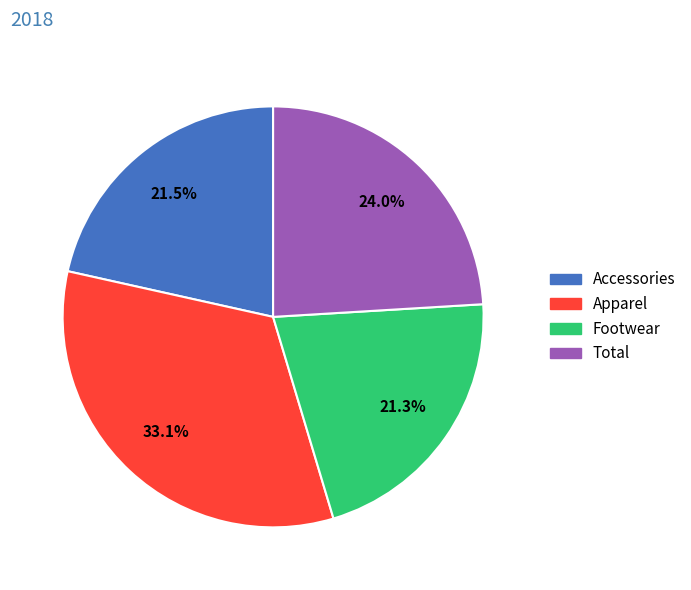

Count the number of slices in the pie.

4